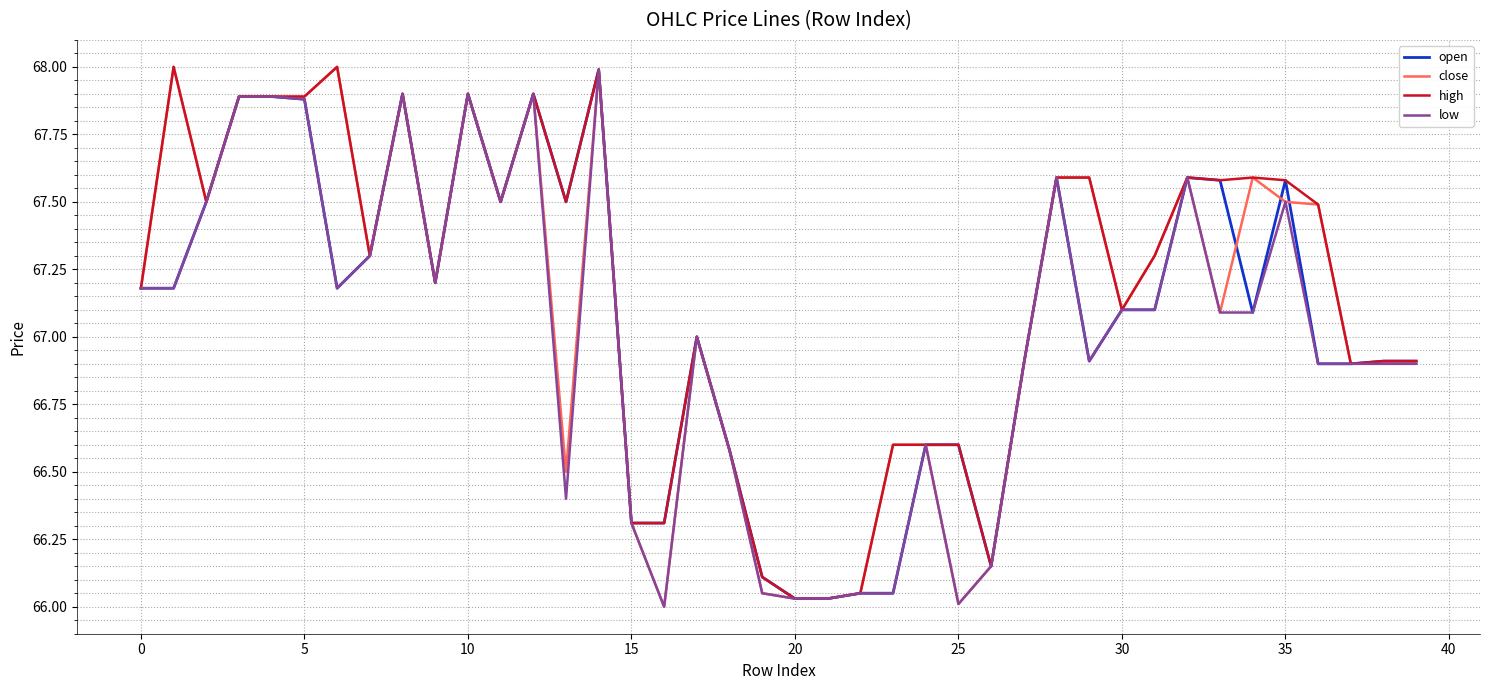

Which series has the largest range (max minus min)?

close